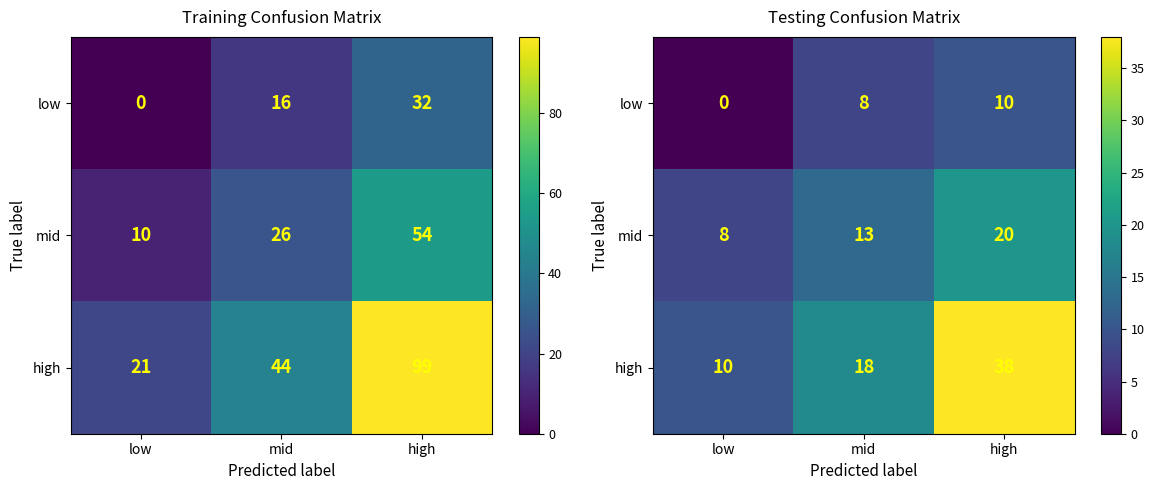

How many data points in high are less than 18?

1